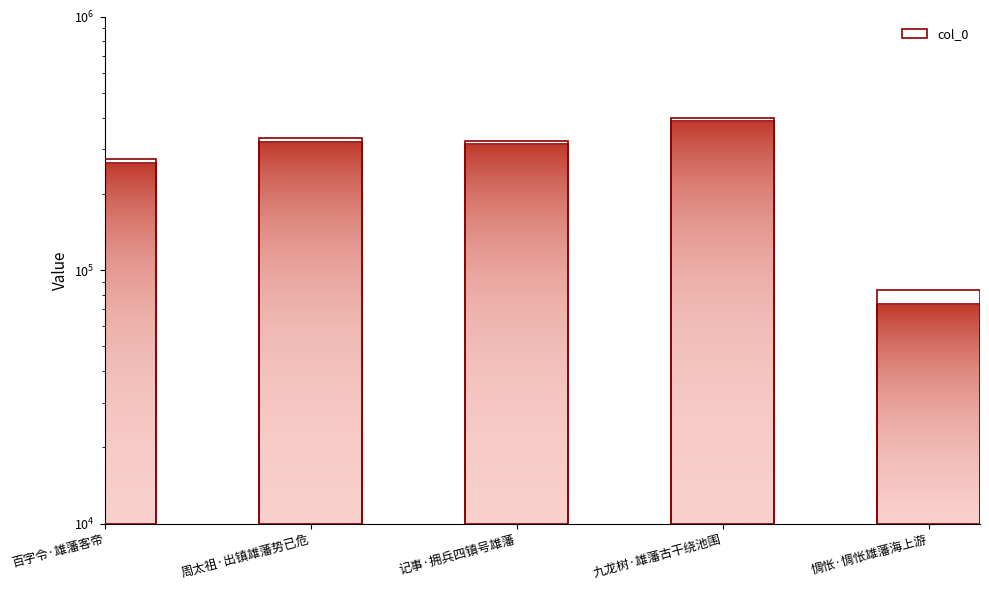

Approximately how many times larger is the value at 九龙树·雄藩古干绕池围 compared to 惆怅·惆怅雄藩海上游?

5.3